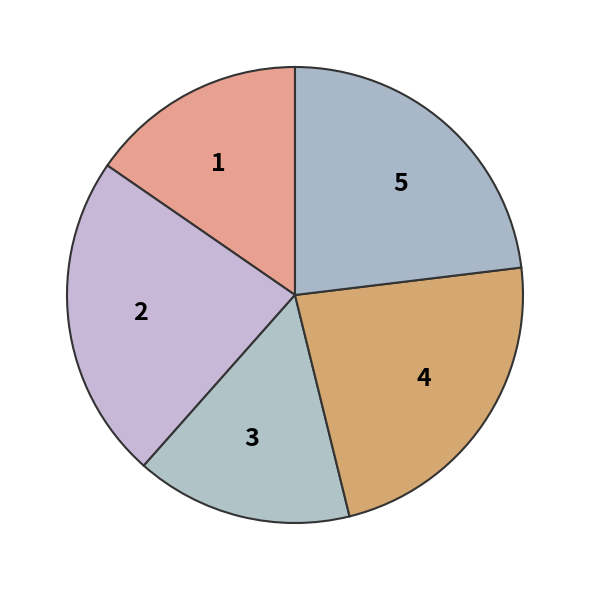

Is 3 the majority of the pie?

No